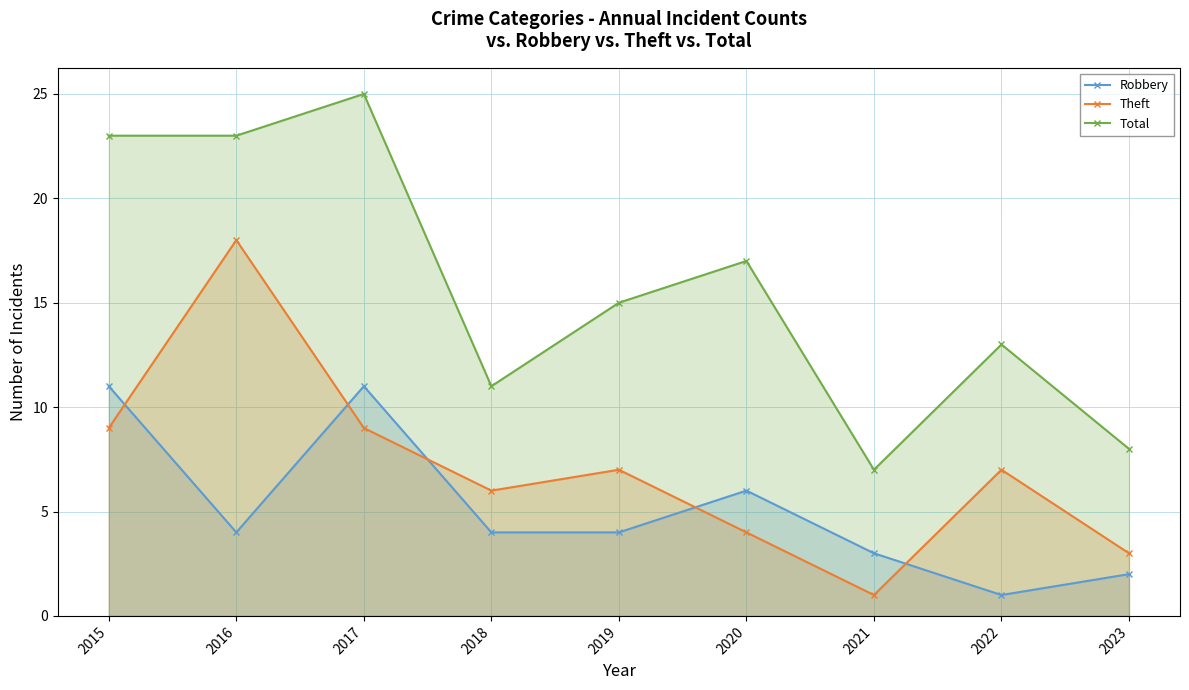

Where is the first local minimum for Total?

2018